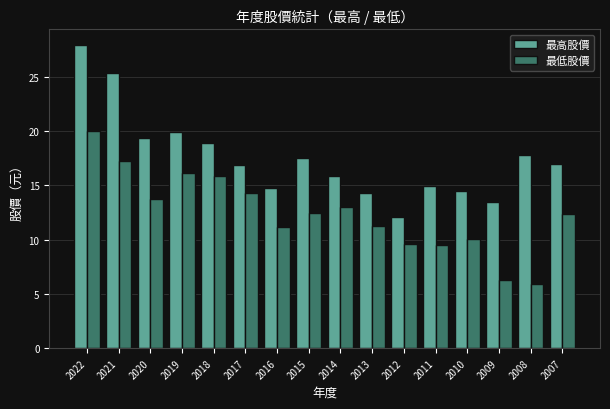

Is it true that 最高股價 equals 9.4 at 2007?

False